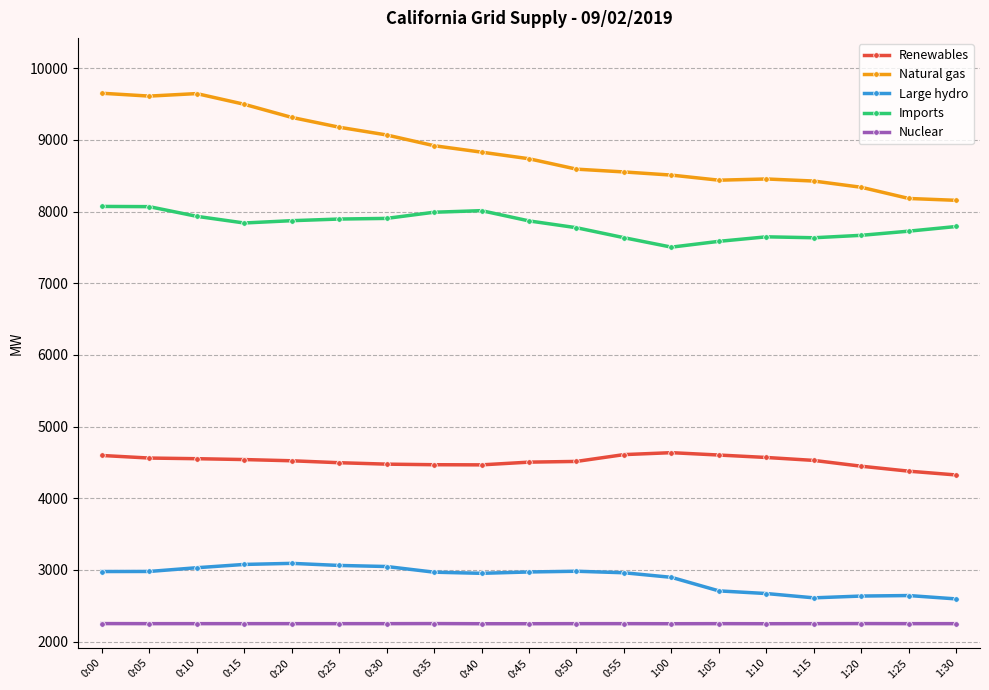

Does the chart have visible grid lines?

Yes